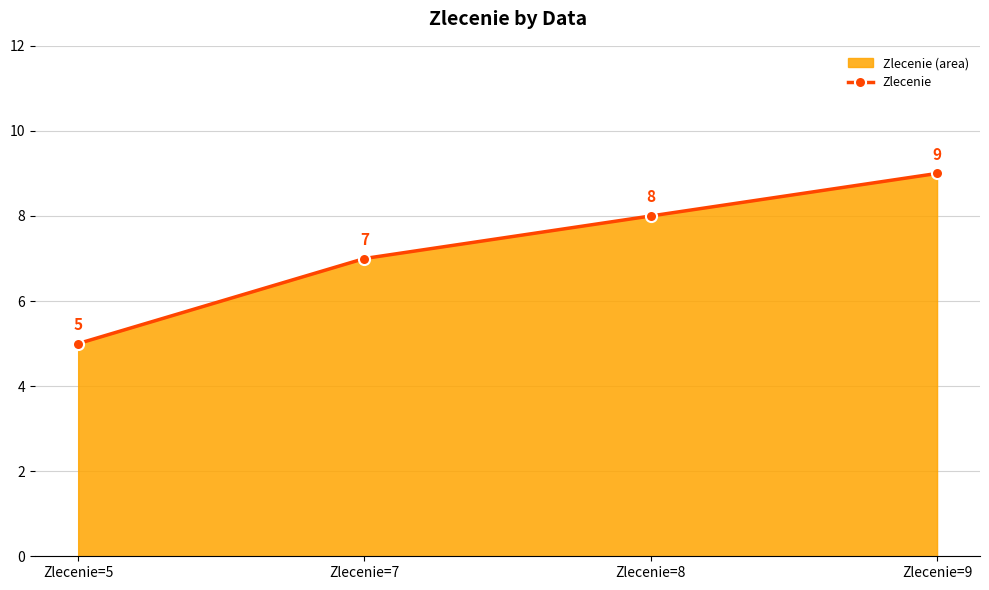

Reading right to left, list all the values displayed in this chart.

9	8	7	5